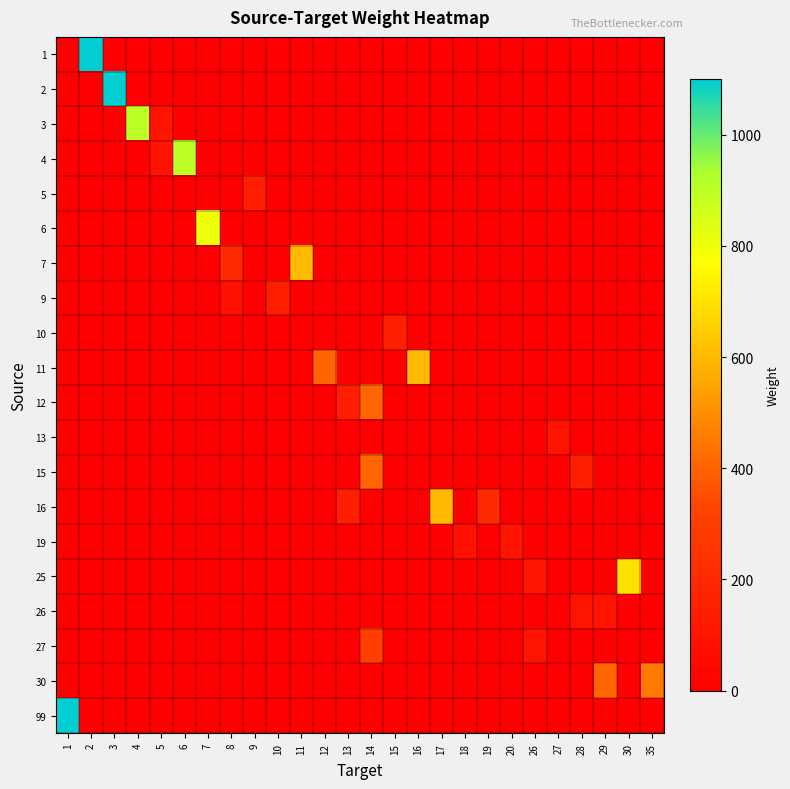

Reading left to right, extract all data points from this chart.

row_0: 0	1100	0	0	0	0	0	0	0	0	0	0	0	0	0	0	0	0	0	0	0	0	0	0	0	0
row_1: 0	0	1100	0	0	0	0	0	0	0	0	0	0	0	0	0	0	0	0	0	0	0	0	0	0	0
row_2: 0	0	0	900	100	0	0	0	0	0	0	0	0	0	0	0	0	0	0	0	0	0	0	0	0	0
row_3: 0	0	0	0	100	900	0	0	0	0	0	0	0	0	0	0	0	0	0	0	0	0	0	0	0	0
row_4: 0	0	0	0	0	0	0	0	150	0	0	0	0	0	0	0	0	0	0	0	0	0	0	0	0	0
row_5: 0	0	0	0	0	0	800	0	0	0	0	0	0	0	0	0	0	0	0	0	0	0	0	0	0	0
row_6: 0	0	0	0	0	0	0	200	0	0	600	0	0	0	0	0	0	0	0	0	0	0	0	0	0	0
row_7: 0	0	0	0	0	0	0	80	0	150	0	0	0	0	0	0	0	0	0	0	0	0	0	0	0	0
row_8: 0	0	0	0	0	0	0	0	0	0	0	0	0	0	150	0	0	0	0	0	0	0	0	0	0	0
row_9: 0	0	0	0	0	0	0	0	0	0	0	400	0	0	0	600	0	0	0	0	0	0	0	0	0	0
row_10: 0	0	0	0	0	0	0	0	0	0	0	0	150	400	0	0	0	0	0	0	0	0	0	0	0	0
row_11: 0	0	0	0	0	0	0	0	0	0	0	0	0	0	0	0	0	0	0	0	0	100	0	0	0	0
row_12: 0	0	0	0	0	0	0	0	0	0	0	0	0	400	0	0	0	0	0	0	0	0	150	0	0	0
row_13: 0	0	0	0	0	0	0	0	0	0	0	0	150	0	0	0	600	0	200	0	0	0	0	0	0	0
row_14: 0	0	0	0	0	0	0	0	0	0	0	0	0	0	0	0	0	80	0	100	0	0	0	0	0	0
row_15: 0	0	0	0	0	0	0	0	0	0	0	0	0	0	0	0	0	0	0	0	100	0	0	0	700	0
row_16: 0	0	0	0	0	0	0	0	0	0	0	0	0	0	0	0	0	0	0	0	0	0	100	100	0	0
row_17: 0	0	0	0	0	0	0	0	0	0	0	0	0	300	0	0	0	0	0	0	100	0	0	0	0	0
row_18: 0	0	0	0	0	0	0	0	0	0	0	0	0	0	0	0	0	0	0	0	0	0	0	400	0	450
row_19: 1100	0	0	0	0	0	0	0	0	0	0	0	0	0	0	0	0	0	0	0	0	0	0	0	0	0